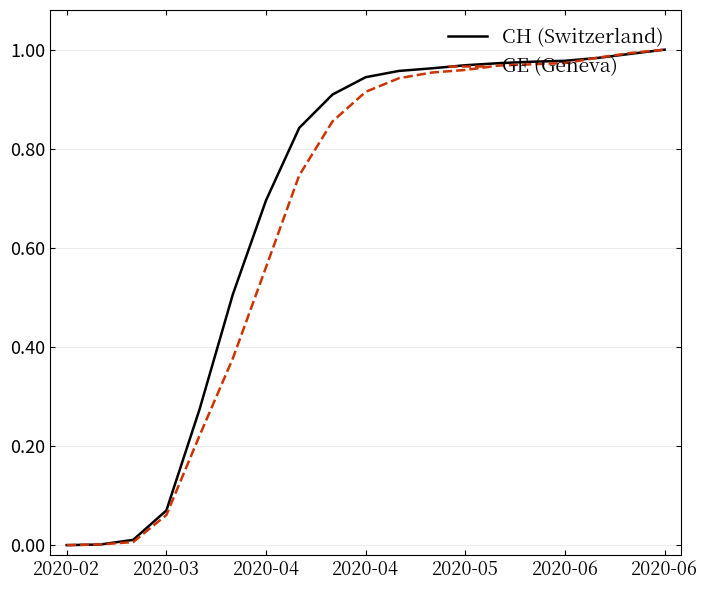

How many lines are shown in the chart?

2